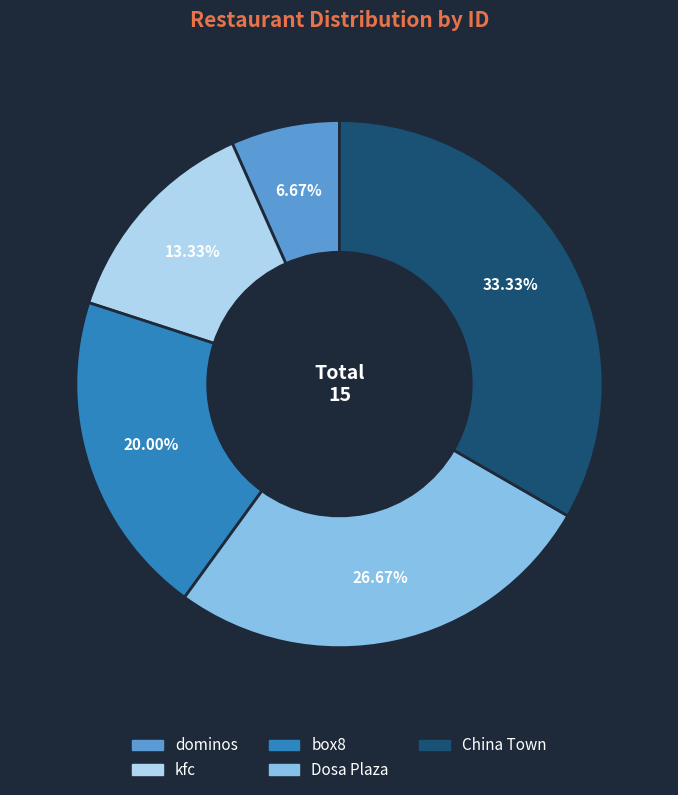

Is the sum of box8 and China Town greater than half?

Yes